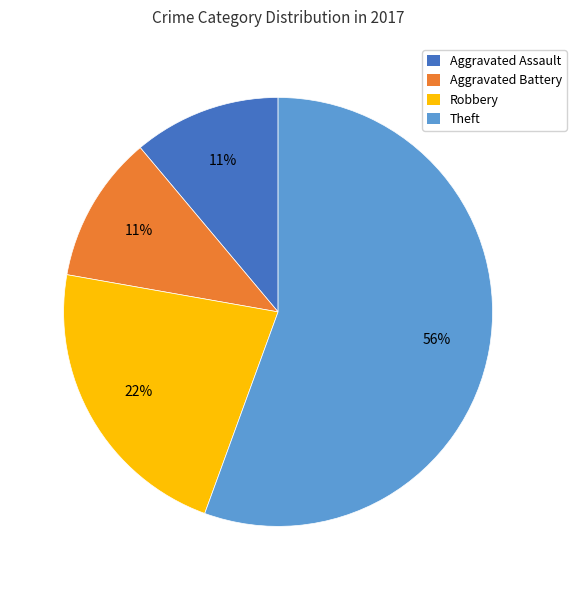

To the nearest percent, what is the average slice percentage?

25%